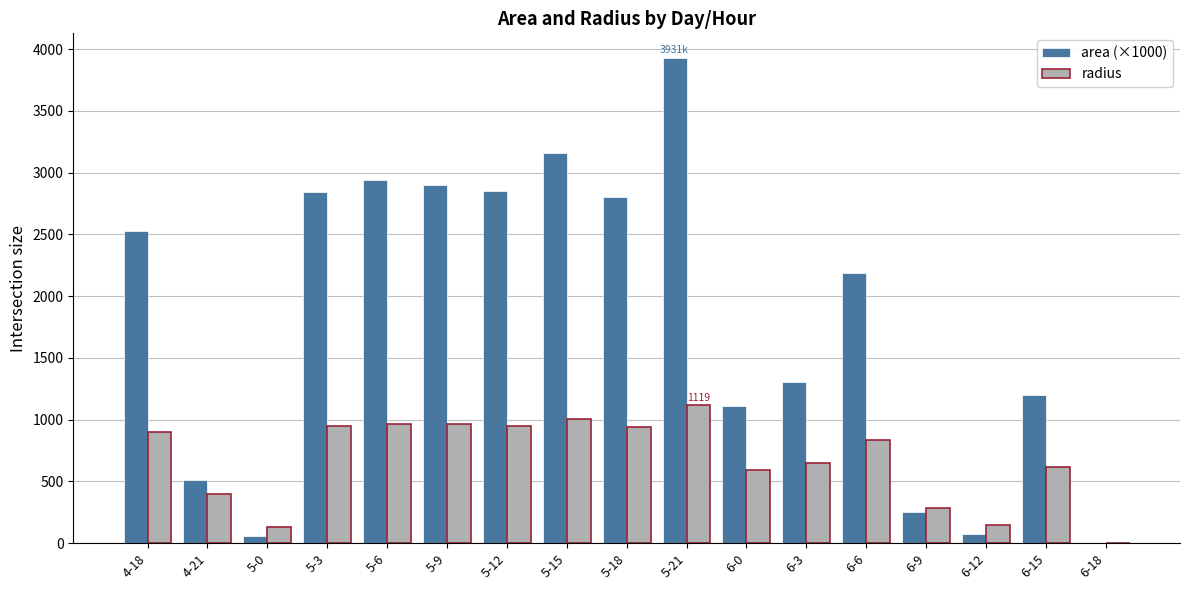

At which category is the sum across all series the highest?

5-21